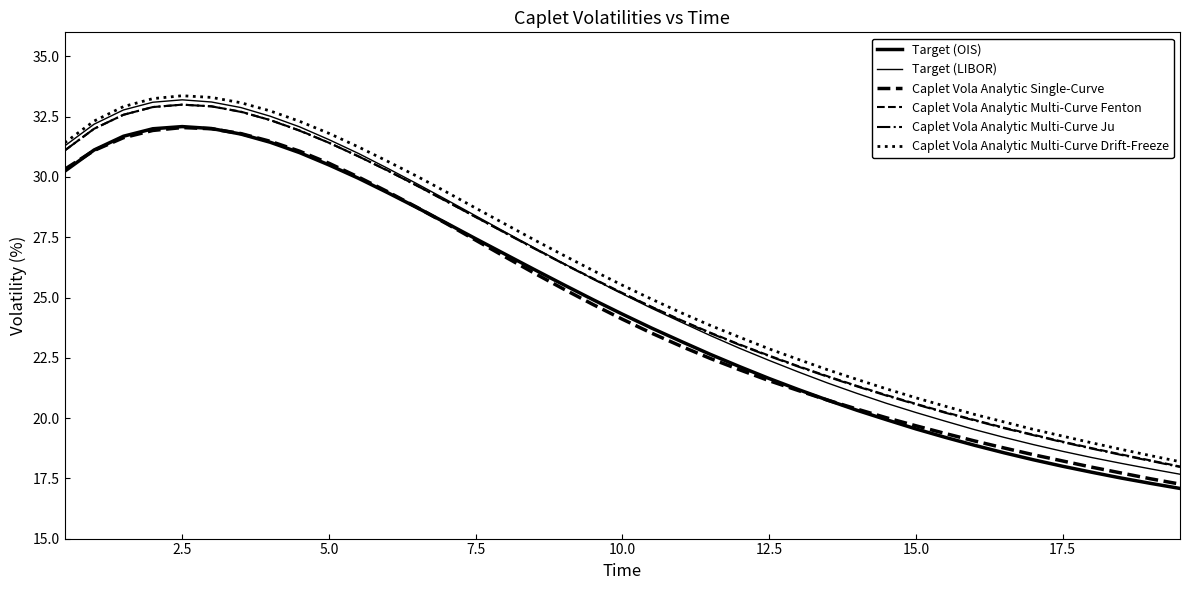

What is the difference between the maximum and minimum values in the Caplet Vola Analytic Multi-Curve Fenton series?

15.0